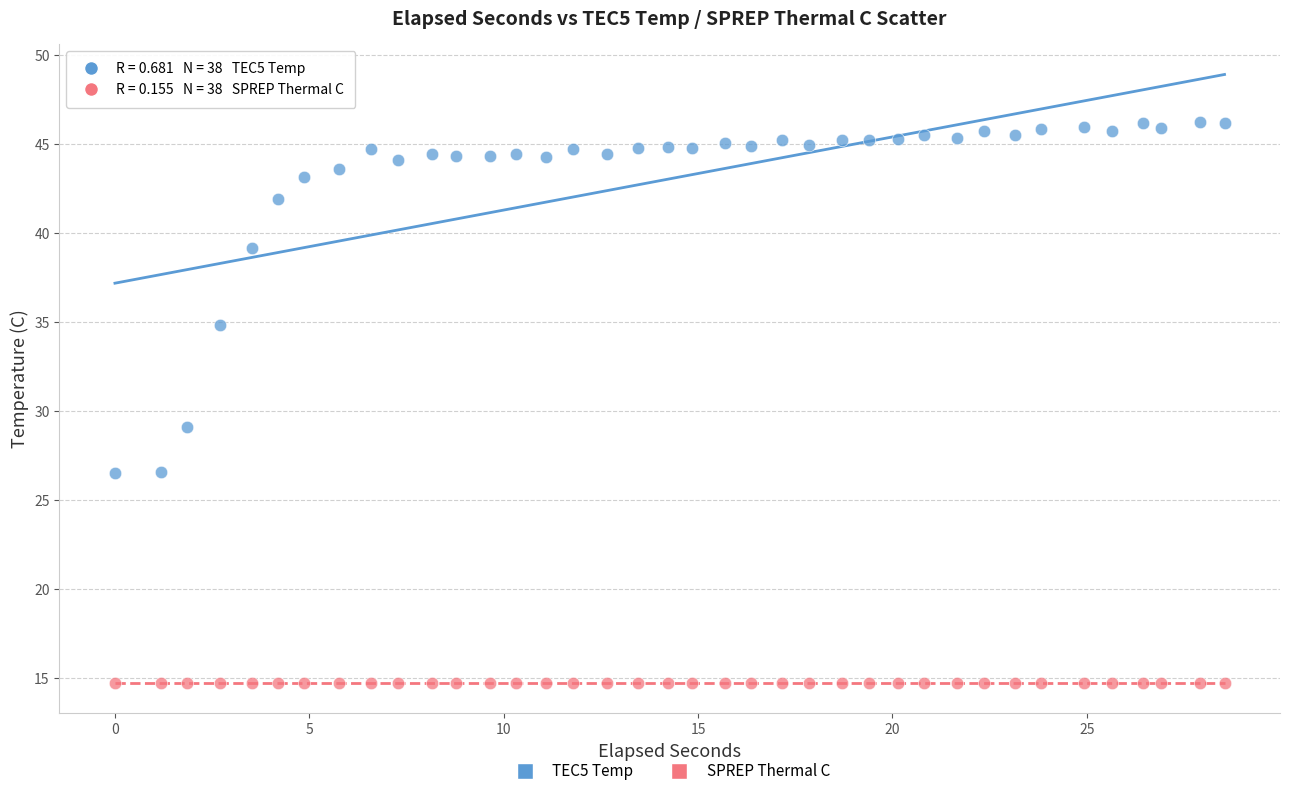

Across all data points, what is the range of Y values (max minus min)?

31.5